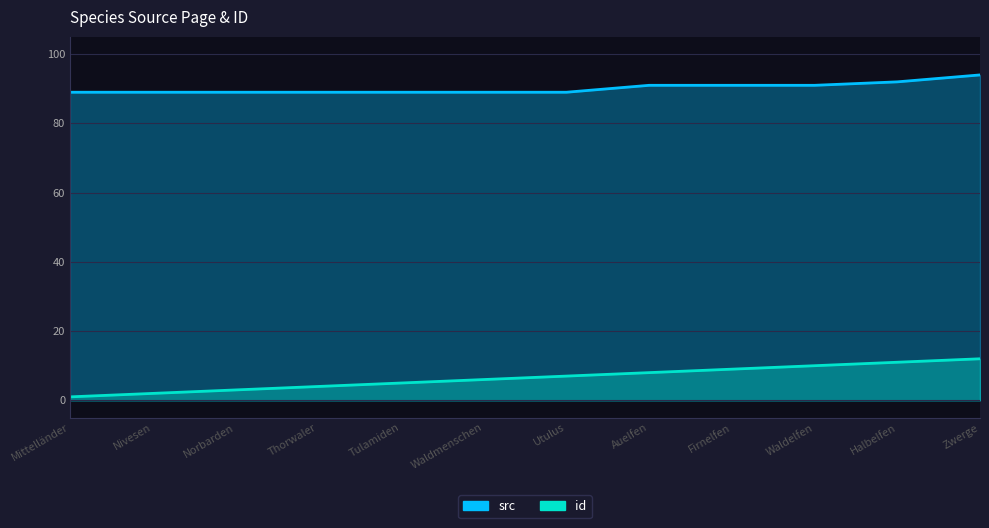

True or false: id and src cross at least once.

False